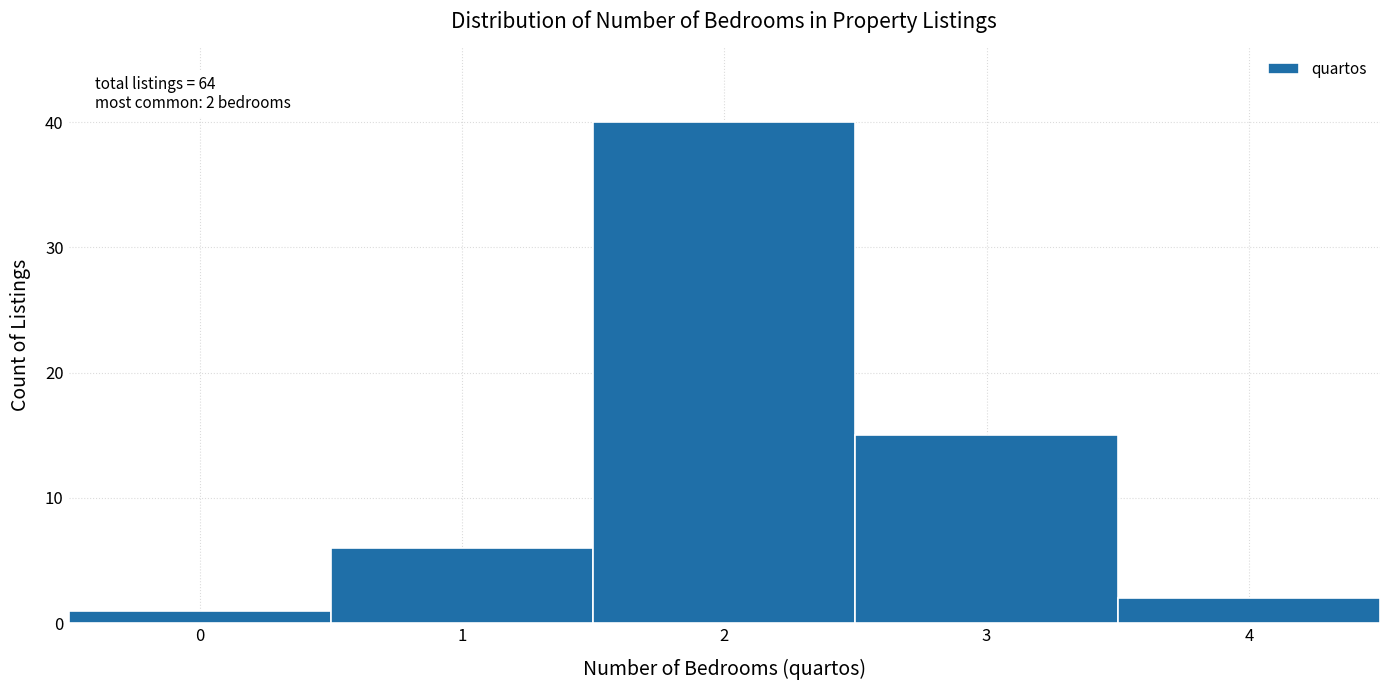

Reading left to right, transcribe all the data shown in this chart.

0=1	1=6	2=40	3=15	4=2